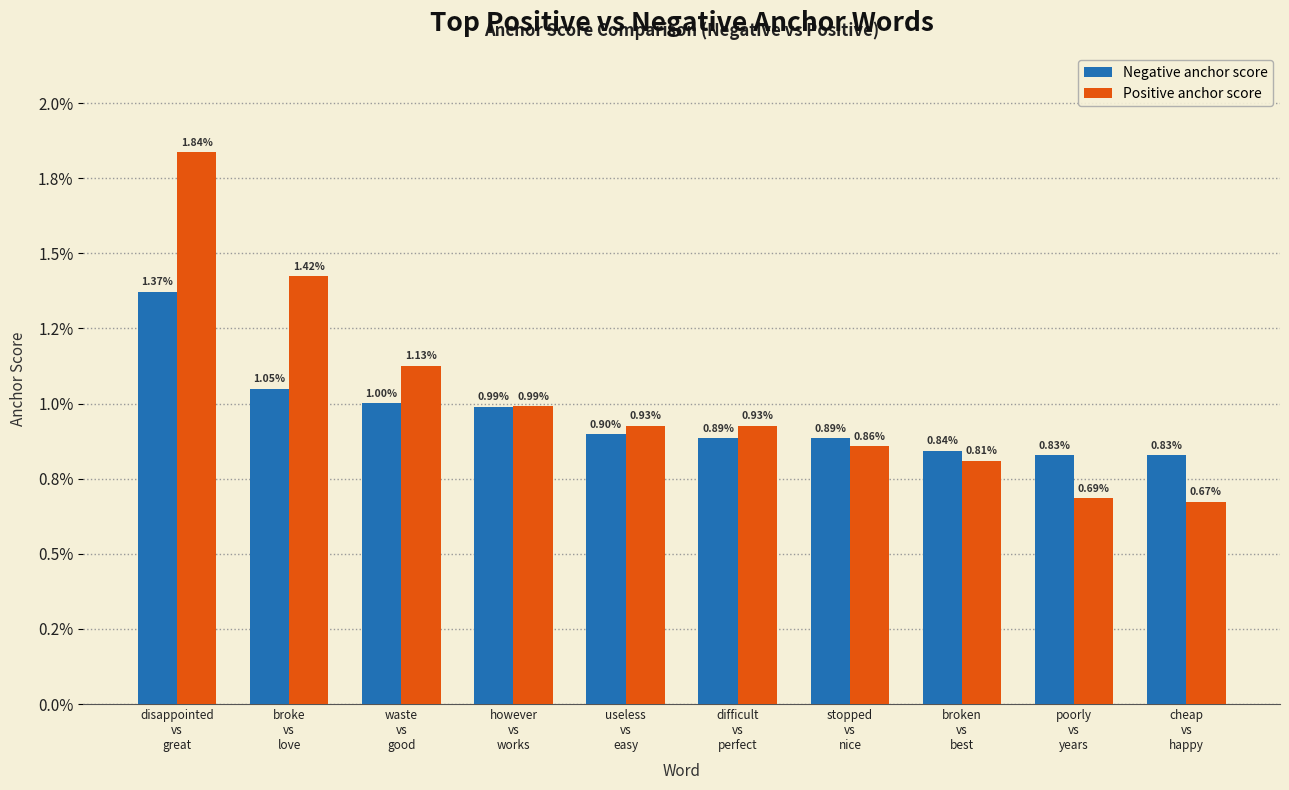

What are all the series names shown in the legend?

Negative anchor score, Positive anchor score